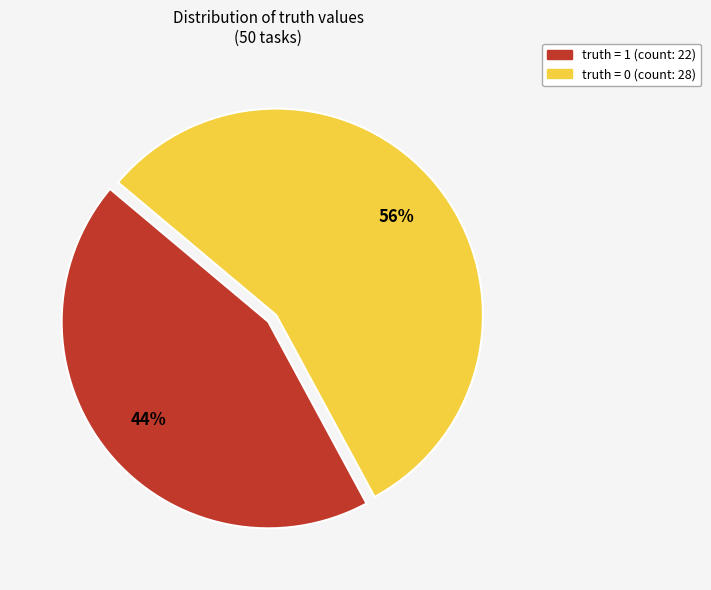

To the nearest percent, what is the average slice percentage?

50%